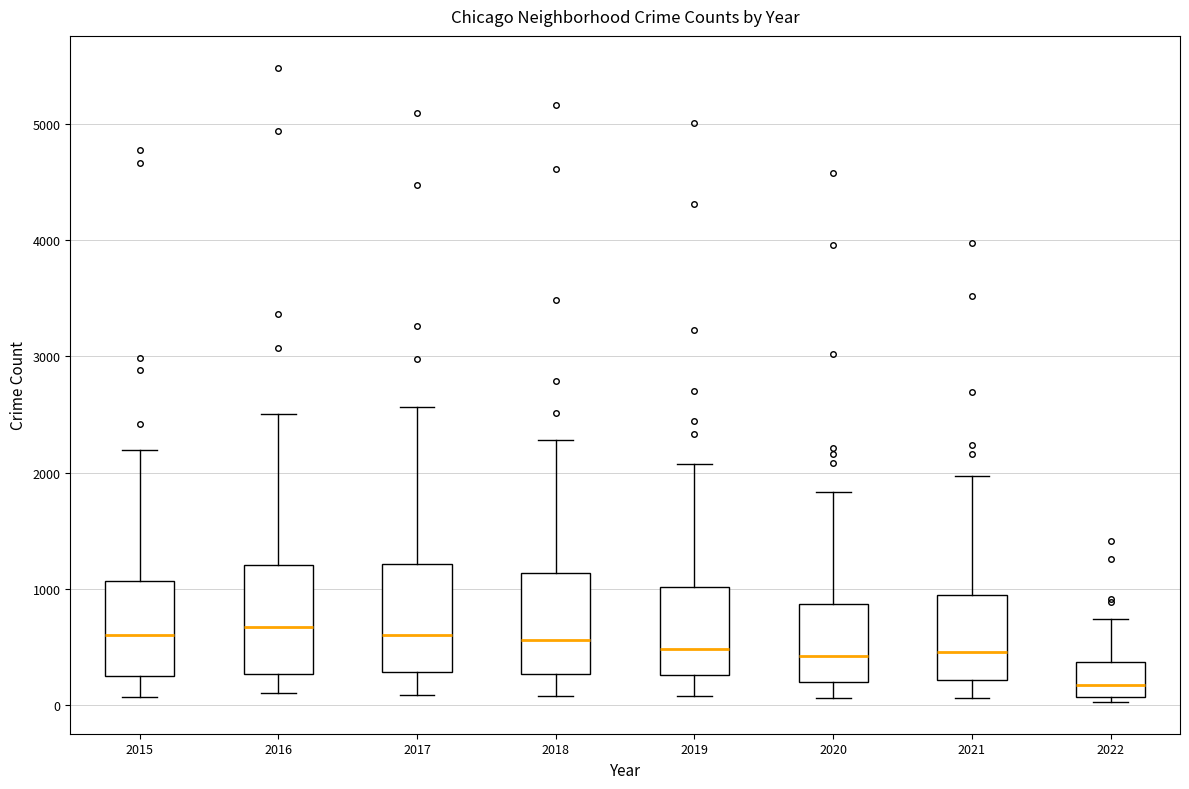

Where does the lower whisker of the box at x = 2019 end on the y-axis? The values are not printed on the chart, so give them approximately, as read against the axis.

100